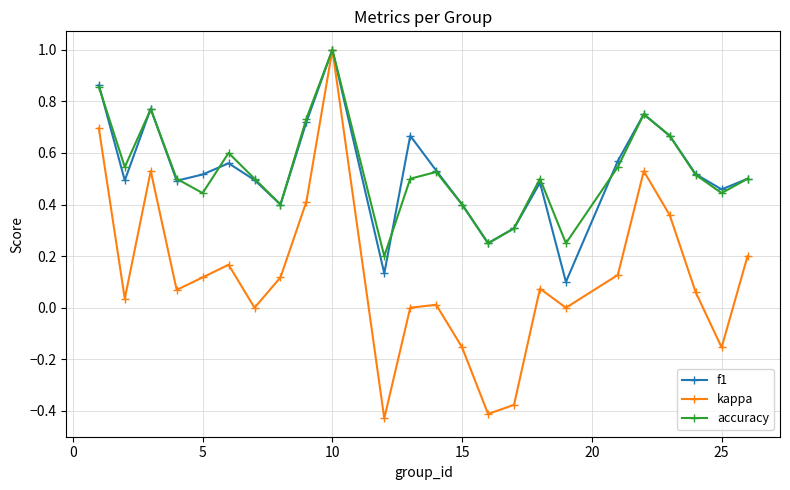

How many lines are shown in the chart?

3